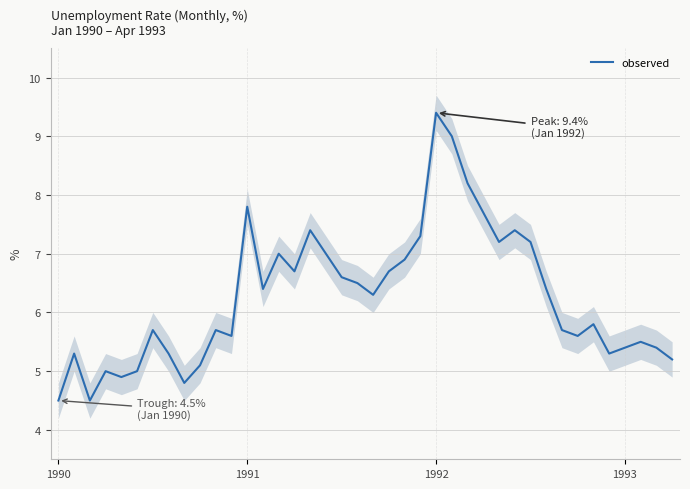

How many values exceed 6?

20